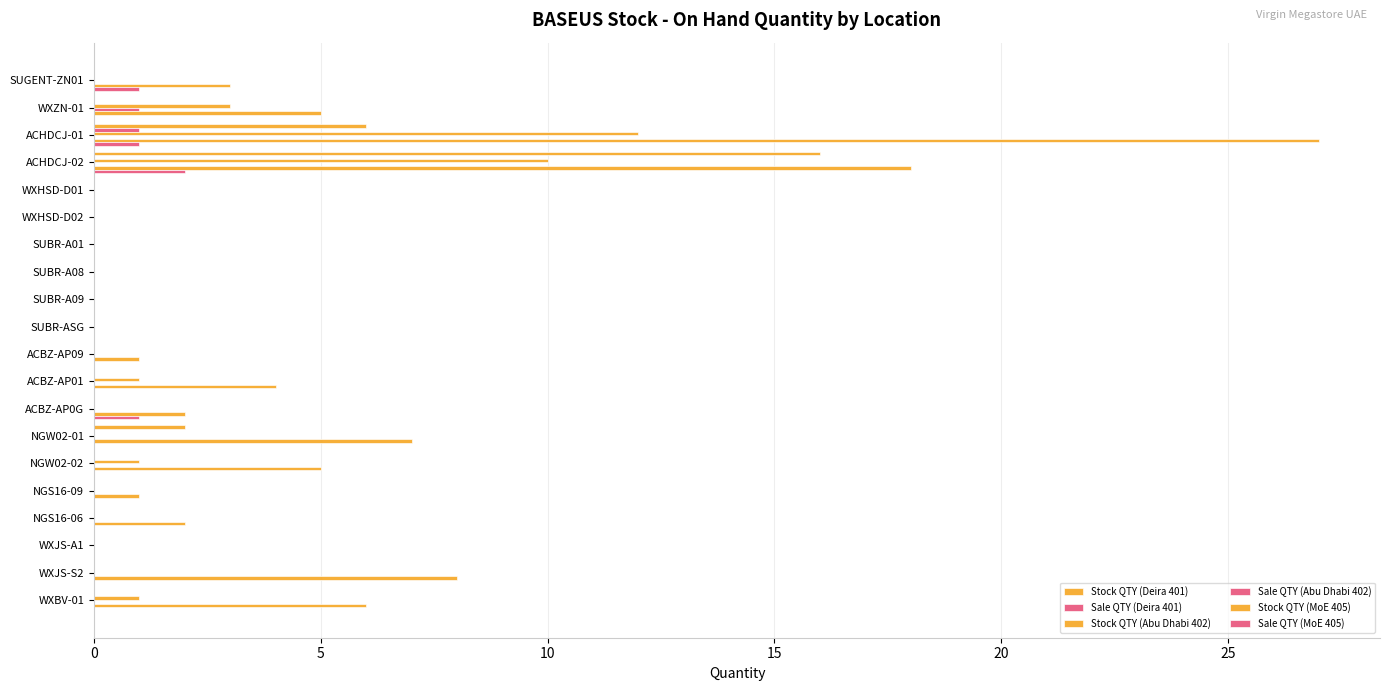

Which series has the largest range (max minus min)?

Stock QTY (MoE 405)